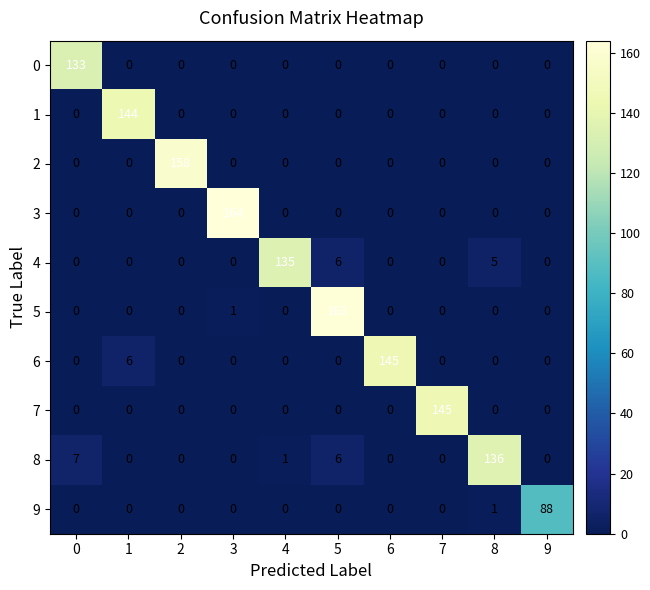

Which series has the widest spread of values?

3